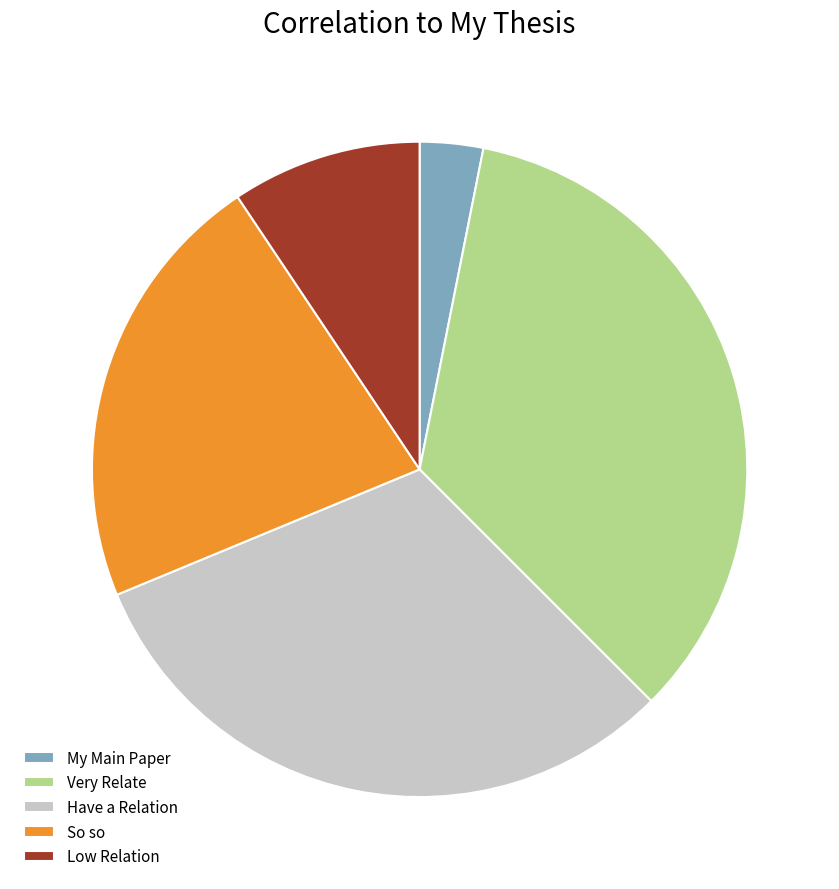

True or false: My Main Paper accounts for 11% of the total.

False